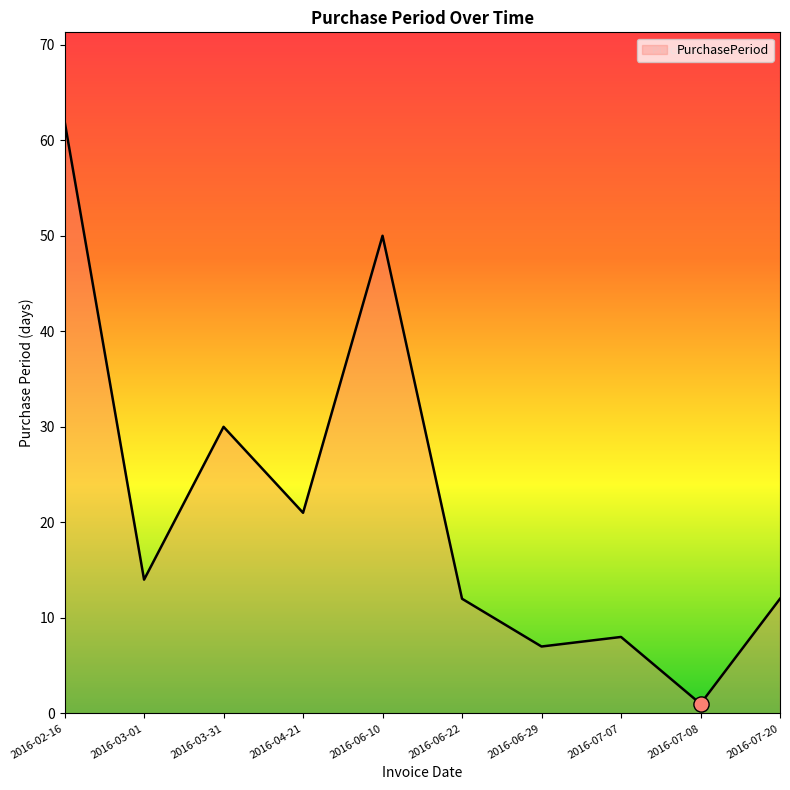

What is the ratio of the value at 2016-06-29 to the value at 2016-07-20?

0.6